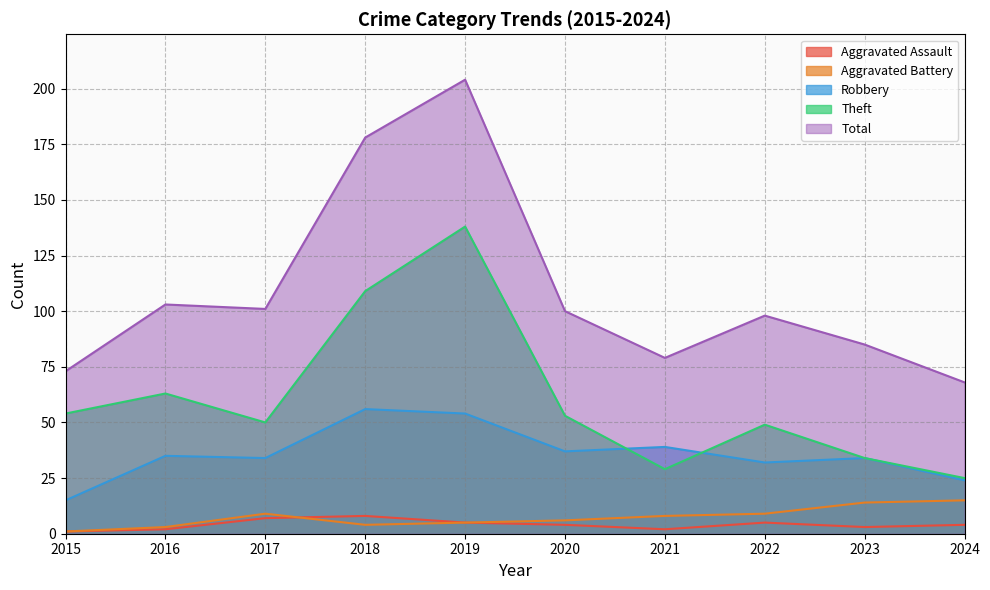

What is the minimum value shown in the chart?

1